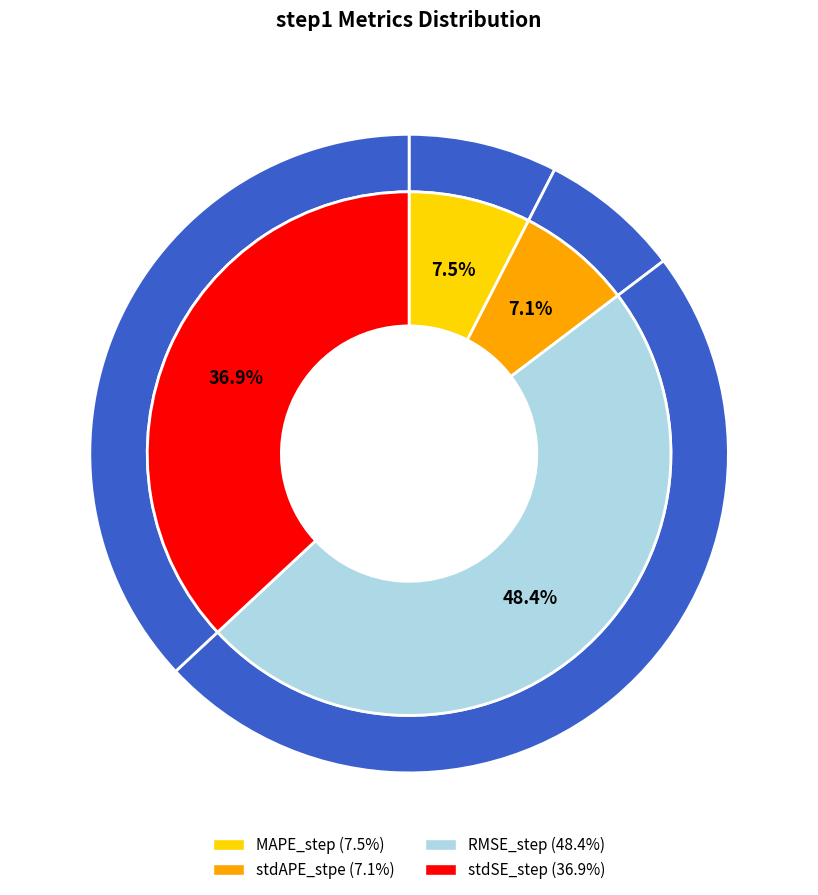

Do stdSE_step and RMSE_step together represent more than half of the pie?

Yes